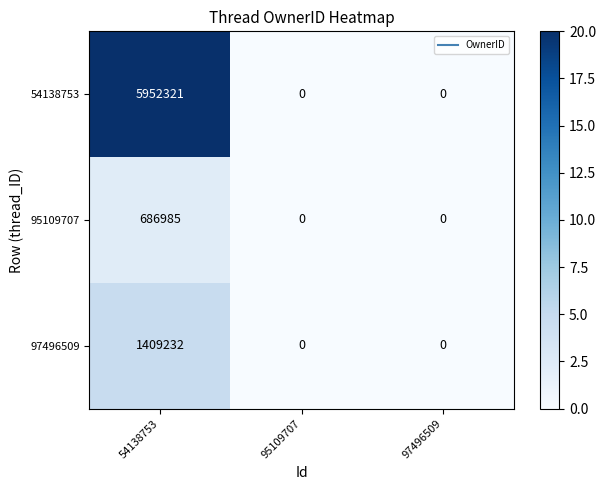

What is the difference between the maximum and minimum values in the 54138753 series?

5952321